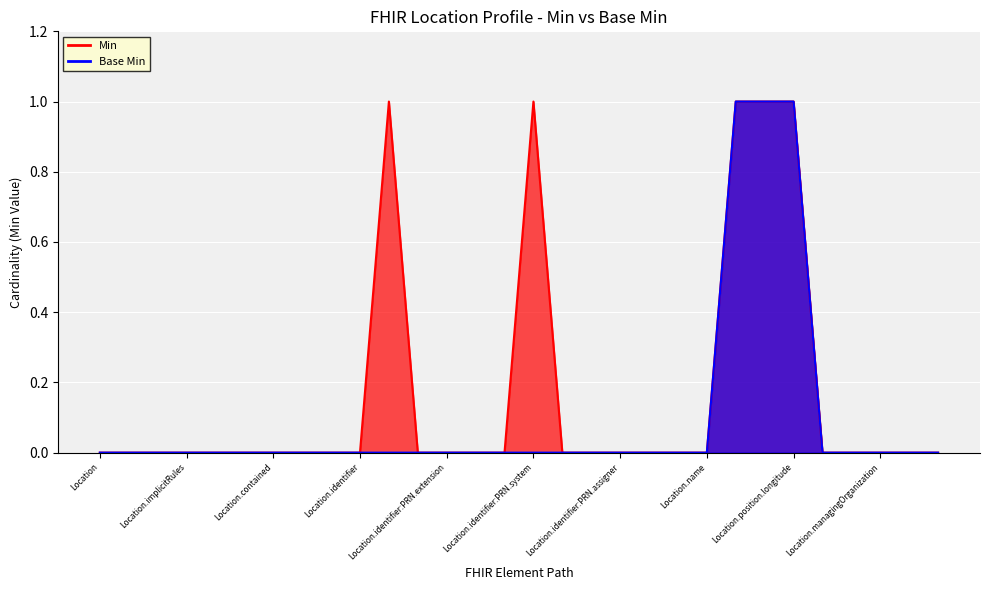

Reading right to left, what are all the values shown in this chart?

Min: 0	0	0	0	0	1	1	1	0	0	0	0	0	0	1	0	0	0	0	1	0	0	0	0	0	0	0	0	0	0
Base Min: 0	0	0	0	0	1	1	1	0	0	0	0	0	0	0	0	0	0	0	0	0	0	0	0	0	0	0	0	0	0